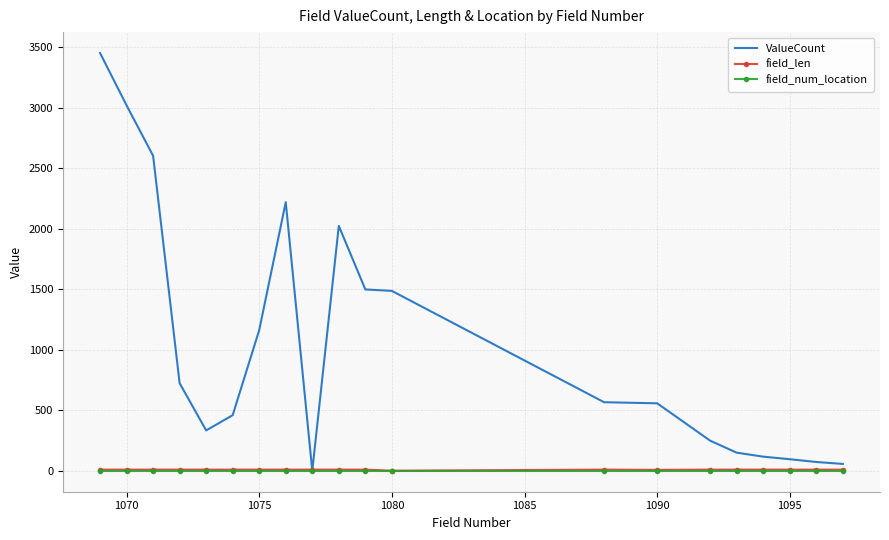

Which series has the largest range (max minus min)?

ValueCount